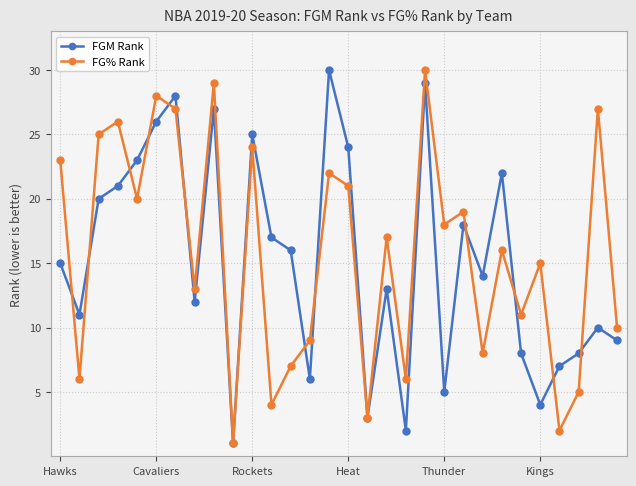

What is the maximum value shown in the chart?

30